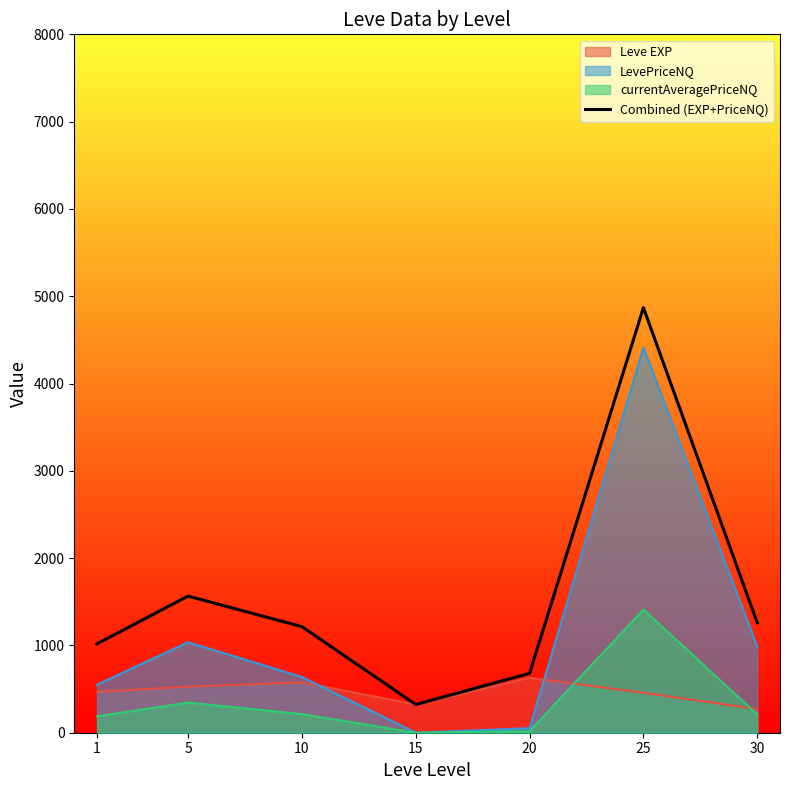

What is the sum of all values?

10931.4